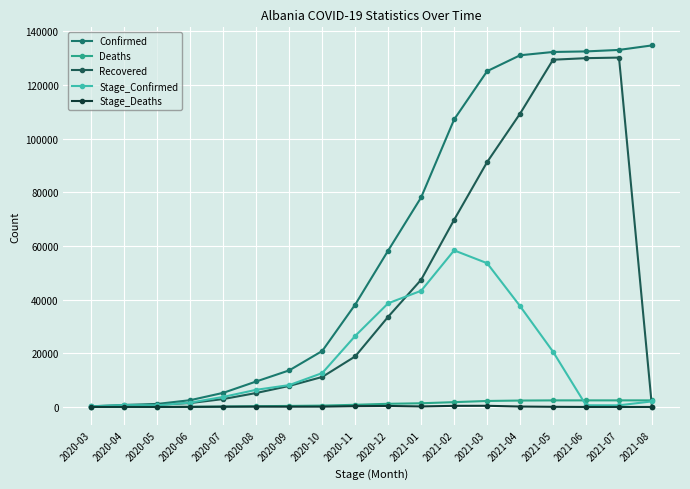

The Stage_Deaths series shows 199 at 2021-01. True or false?

True